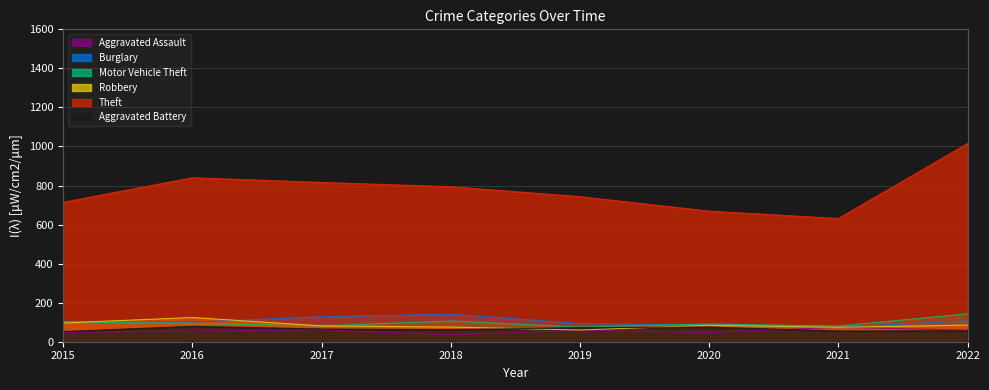

What is the maximum value for Motor Vehicle Theft?

143